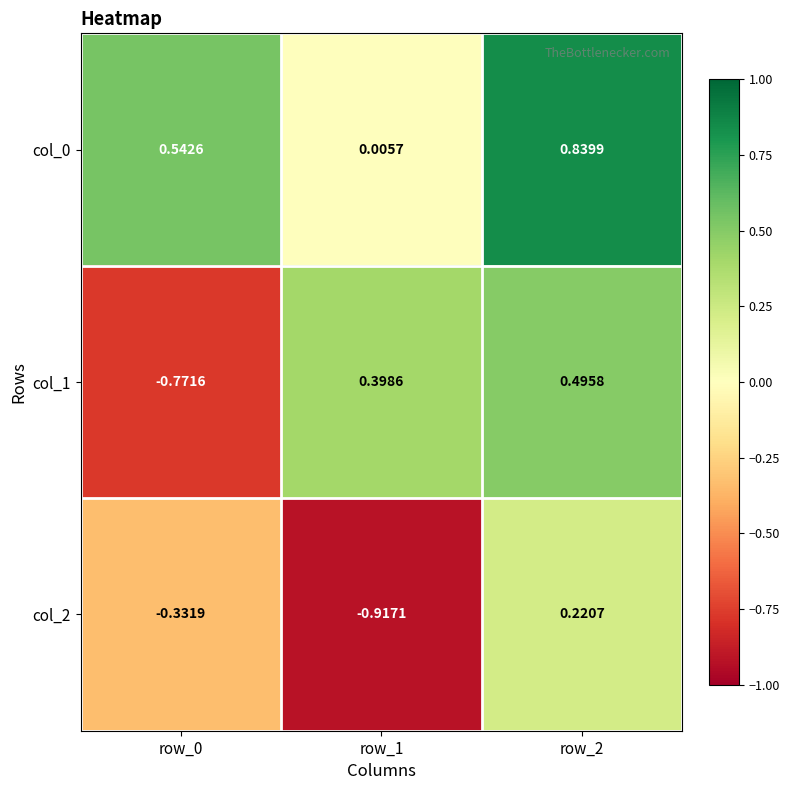

What is the greatest value displayed?

0.8